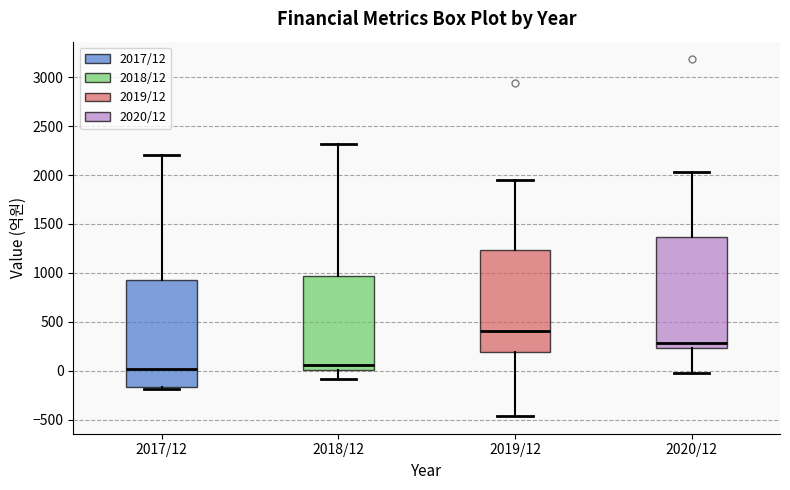

Where does the upper whisker of the box for 2018/12 end on the y-axis? The values are not printed on the chart, so give them approximately, as read against the axis.

2300